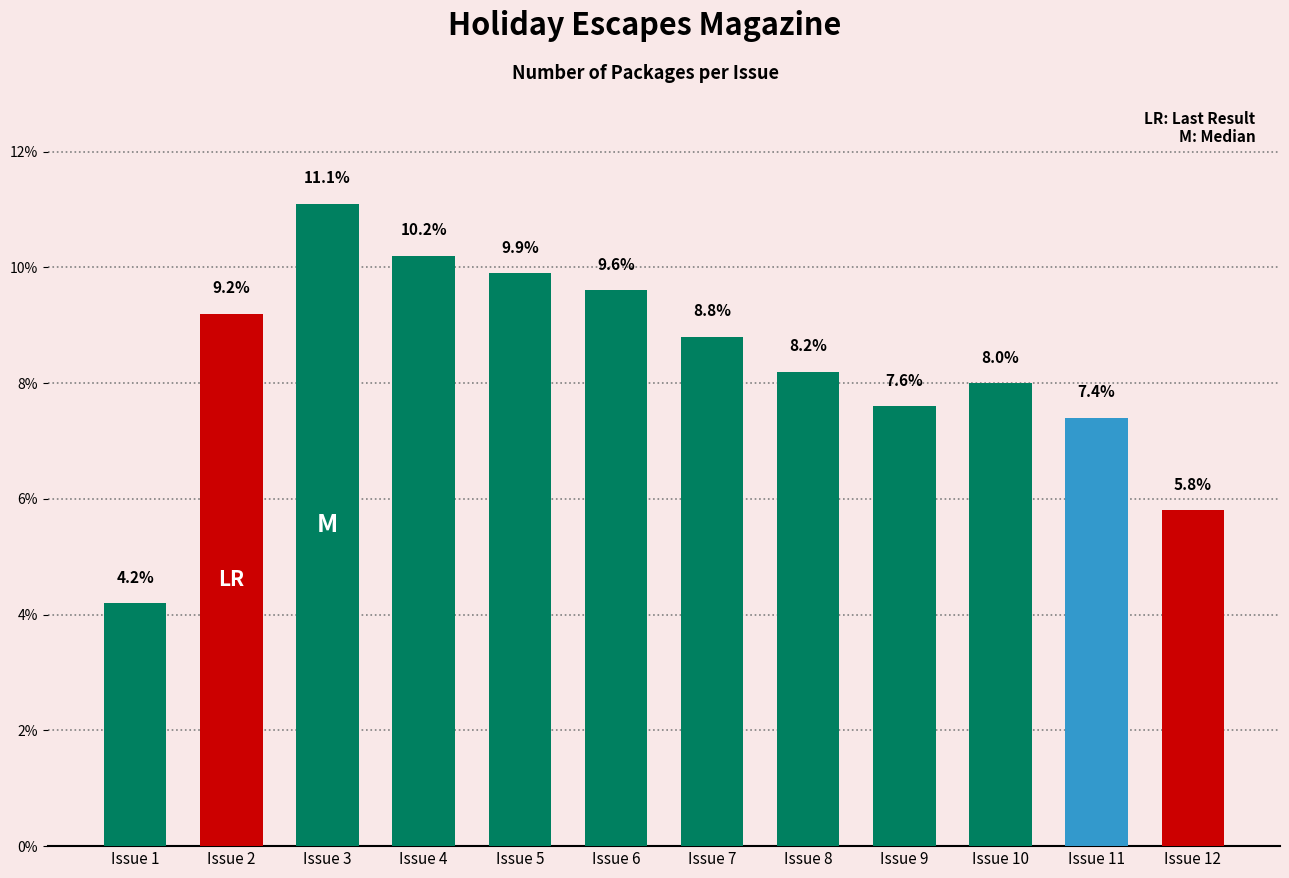

How many data points does each series have?

12